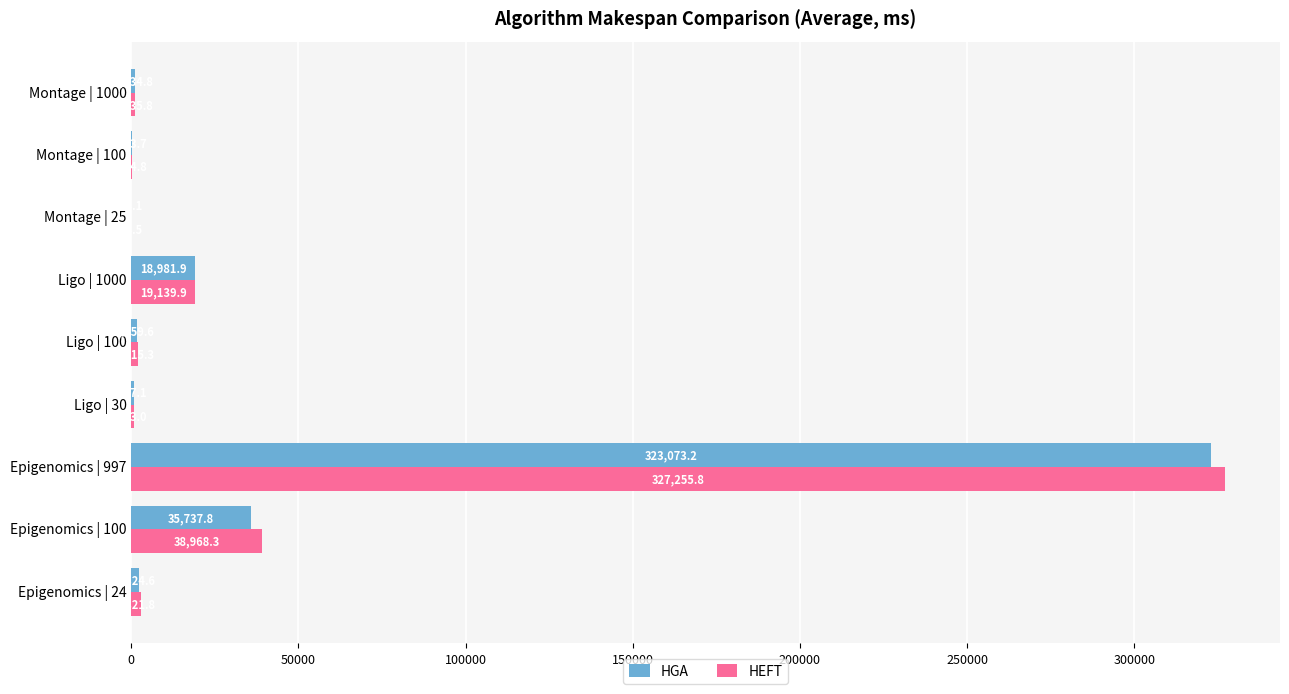

True or false: HEFT has a value of 71726.4 at Epigenomics | 997.

False